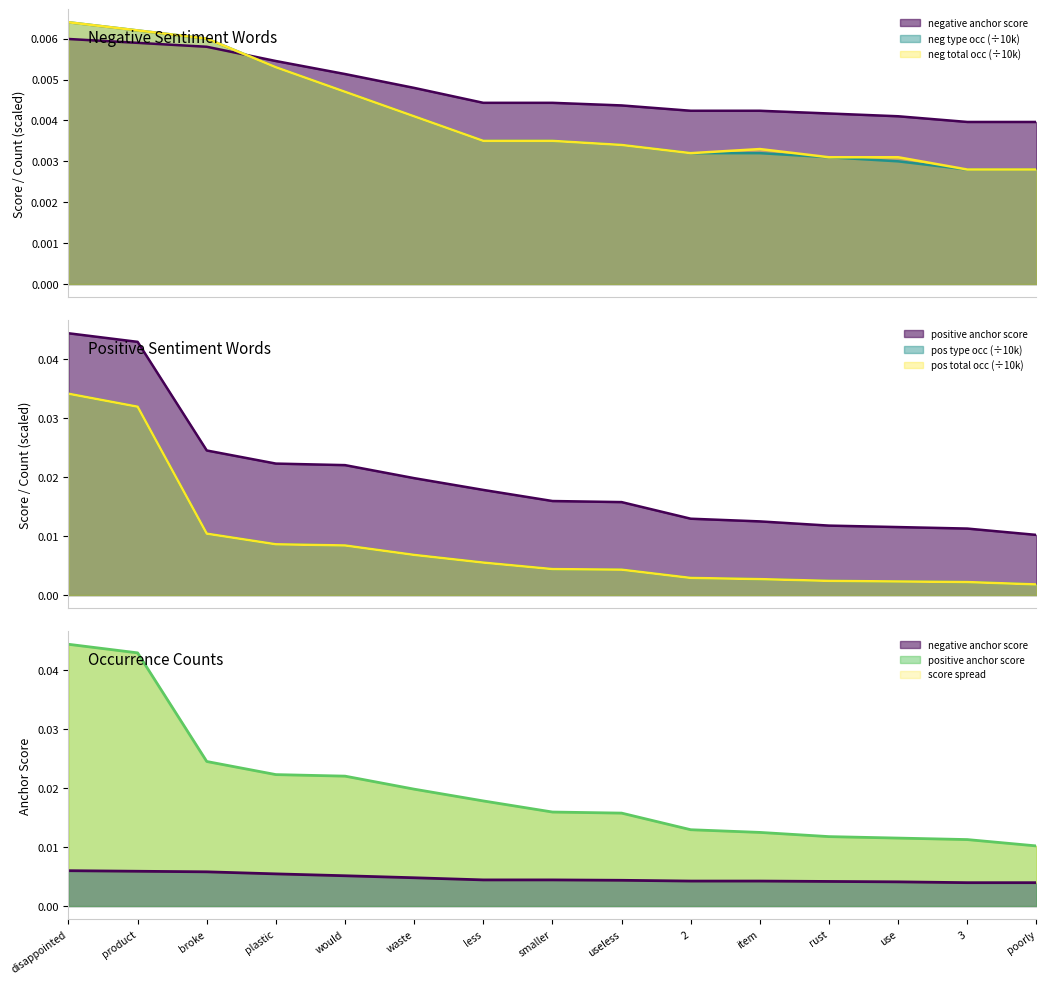

True or false: negative type occurrences and negative total occurrences intersect in this chart.

False